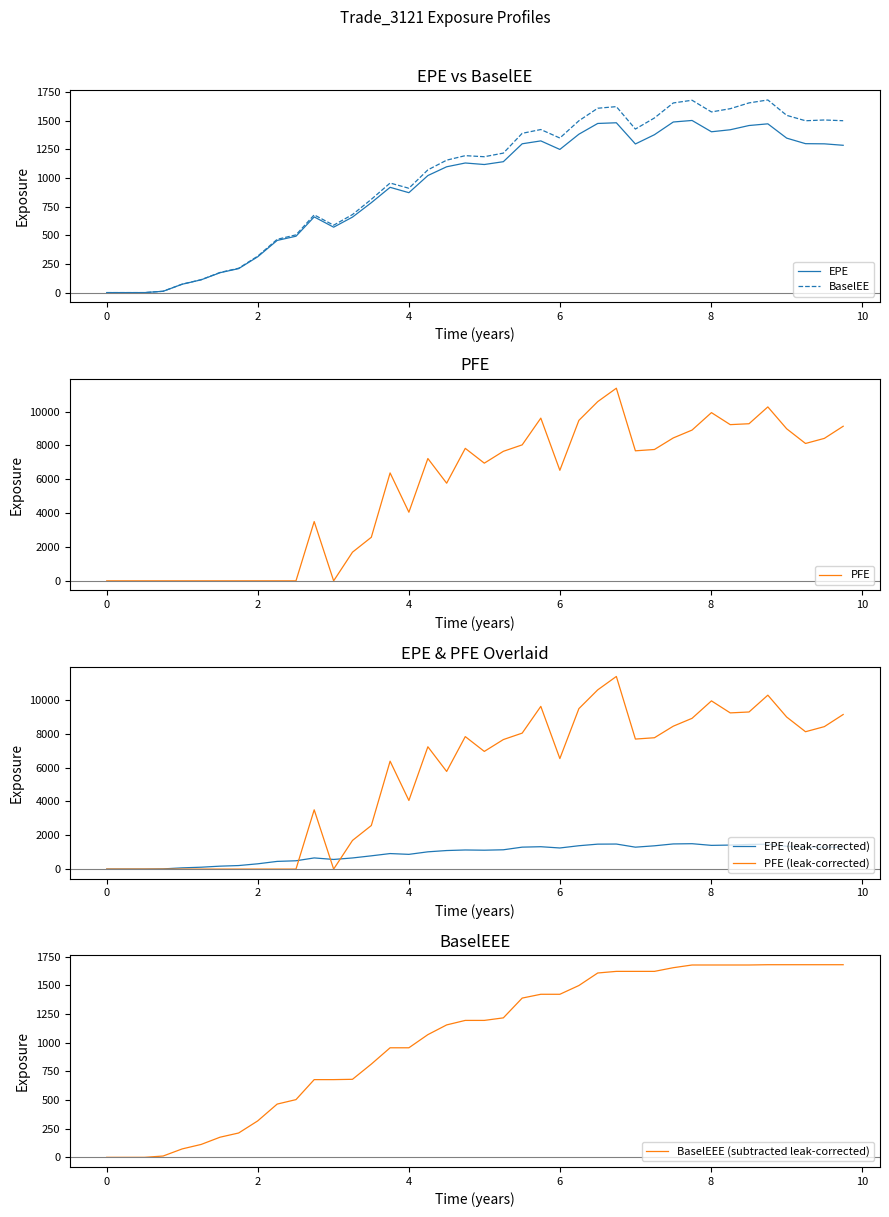

True or false: BaselEE and EPE (leak-corrected) intersect in this chart.

False